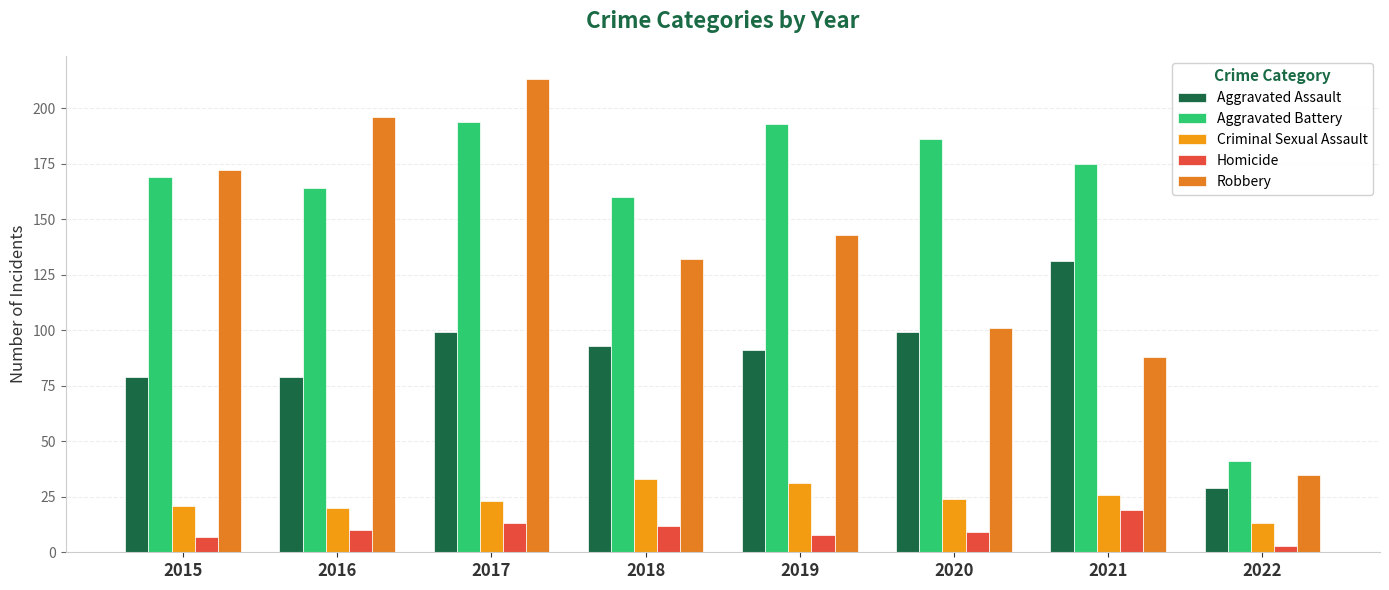

What value does the Aggravated Battery series have at 2022, to the nearest 50?

50